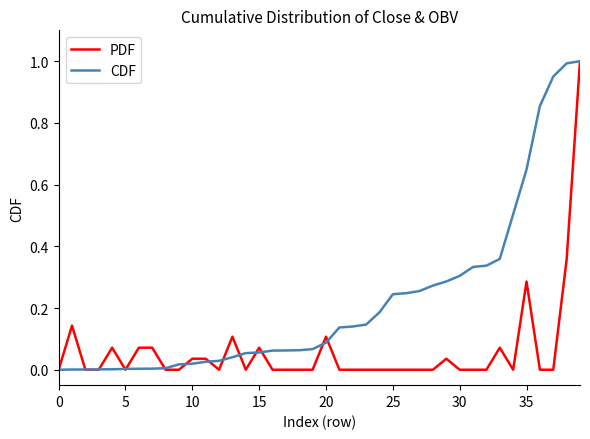

Which series has the largest total across all categories?

CDF